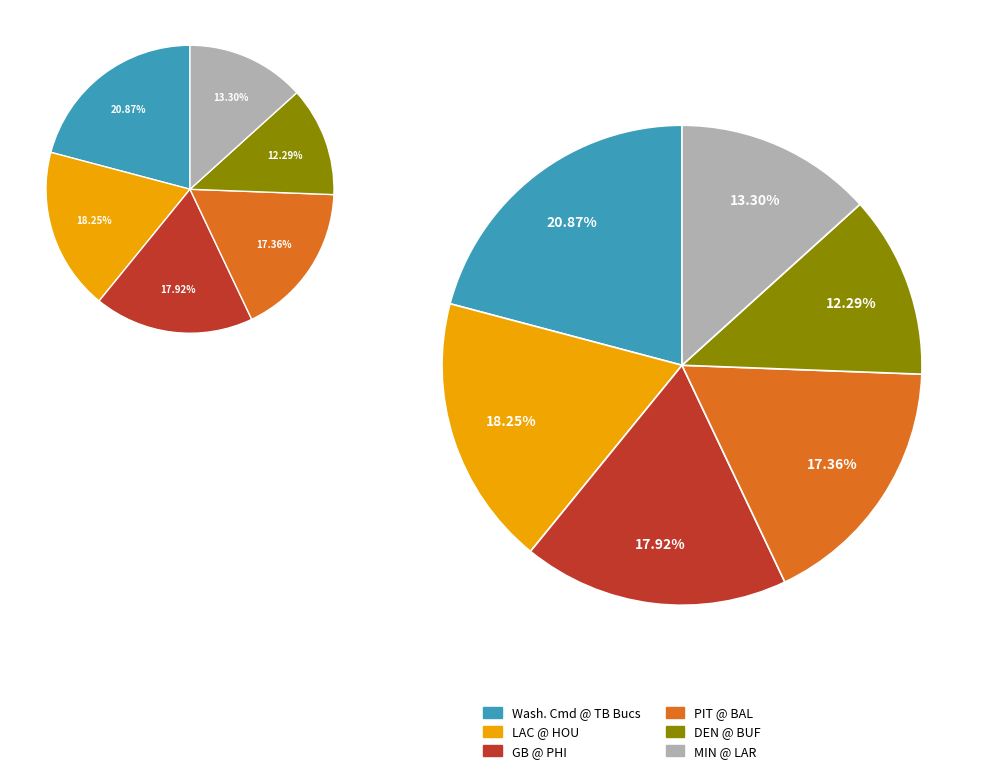

How many slices are in this pie chart?

6